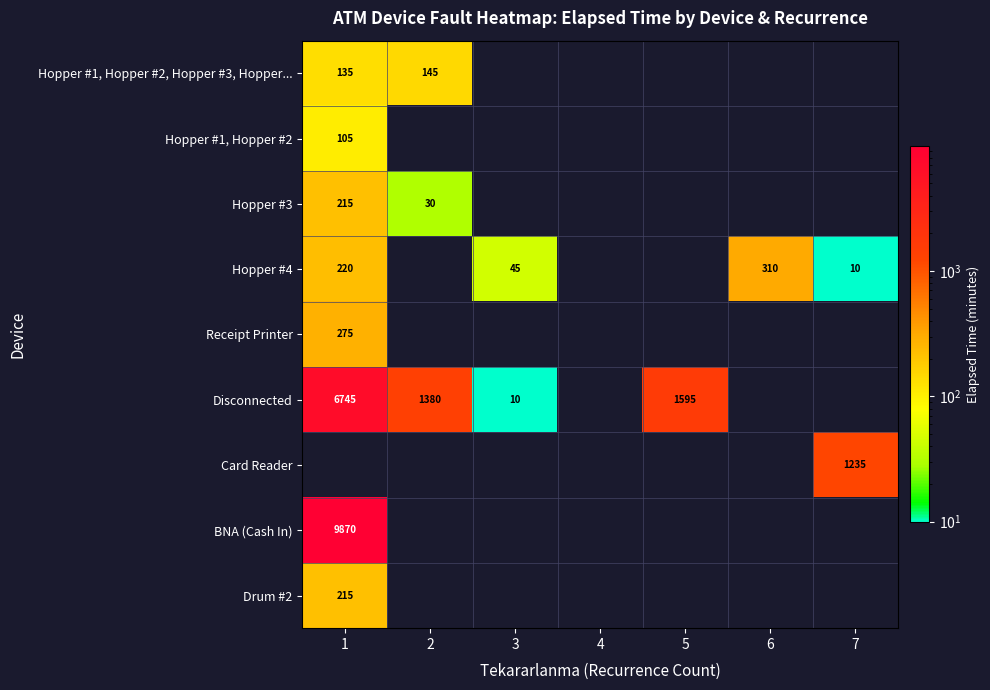

True or false: Hopper #1, Hopper #2, Hopper #3, Hopper... has a value of 71 at 2.

False